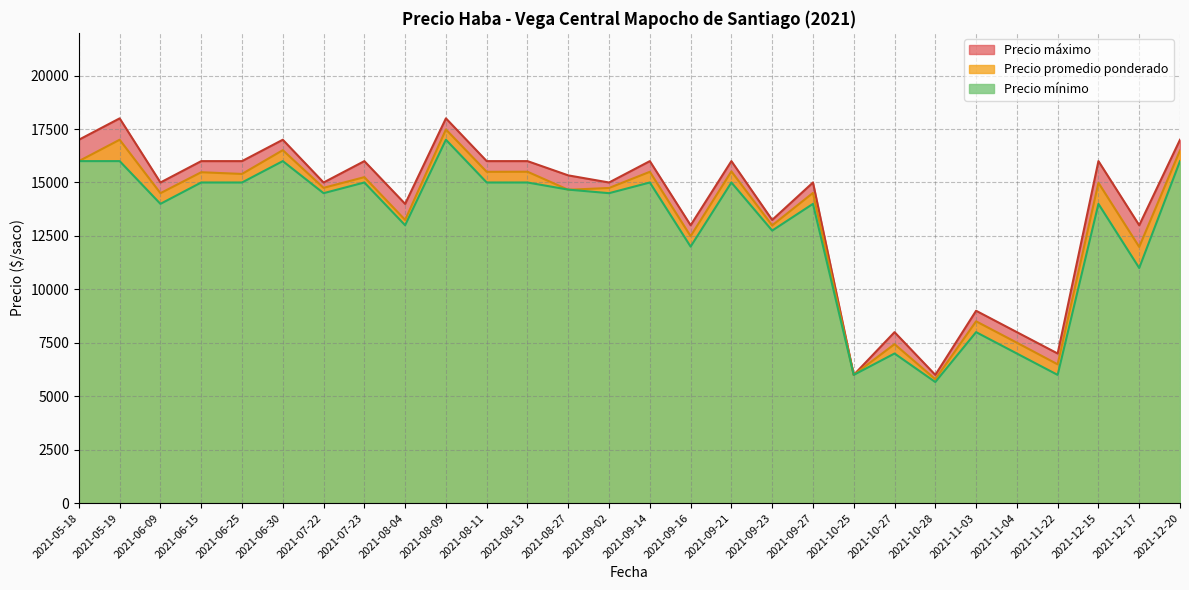

What is the difference between the Precio promedio ponderado values at 2021-05-19 and 2021-08-04?

3750